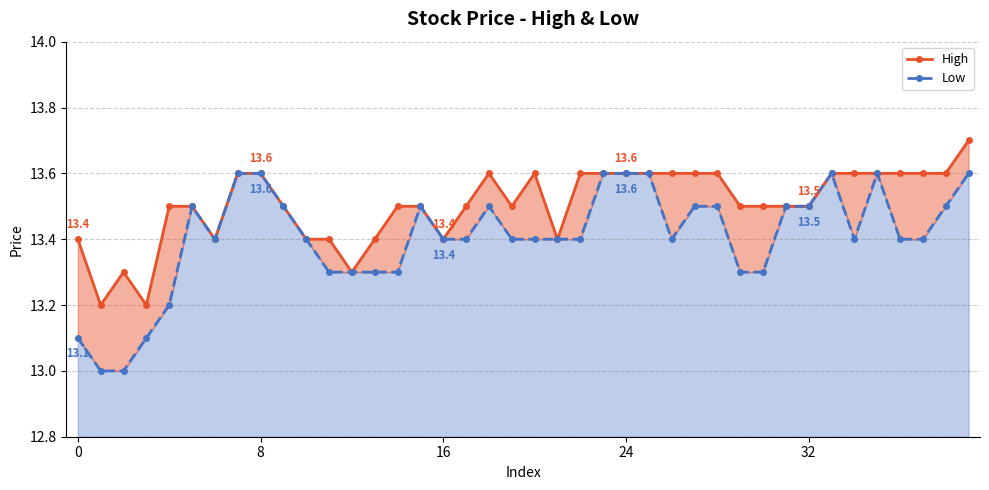

How many interior local valleys does the Low series have?

3